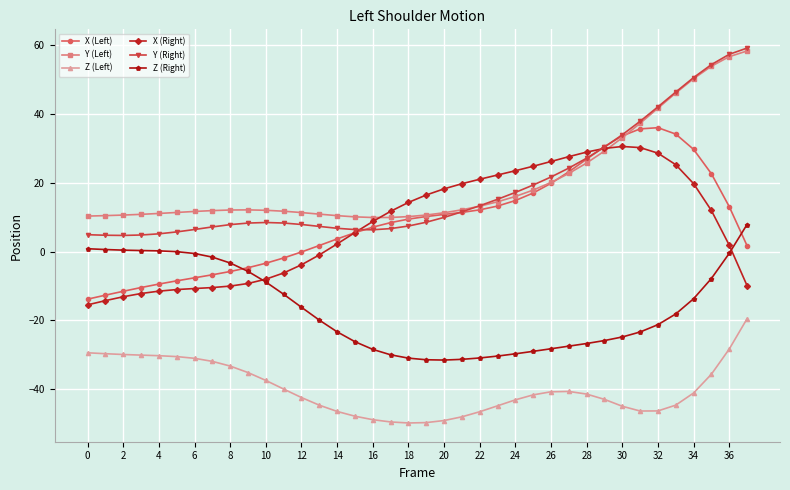

True or false: Y (Left) has more than 0 interior local peaks.

True